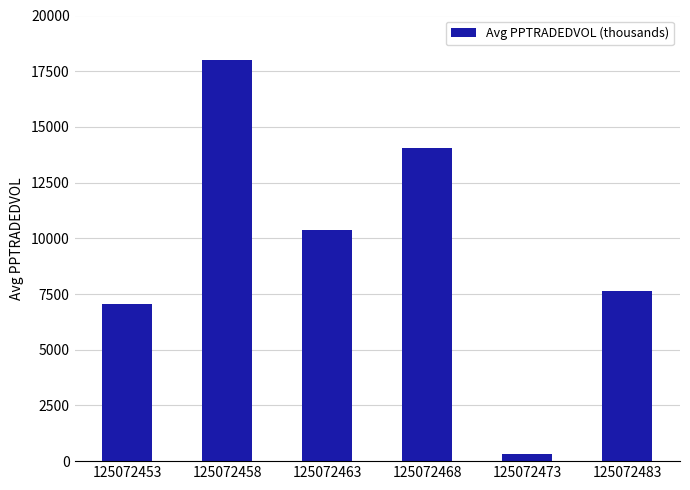

How many data points are less than 10359?

3